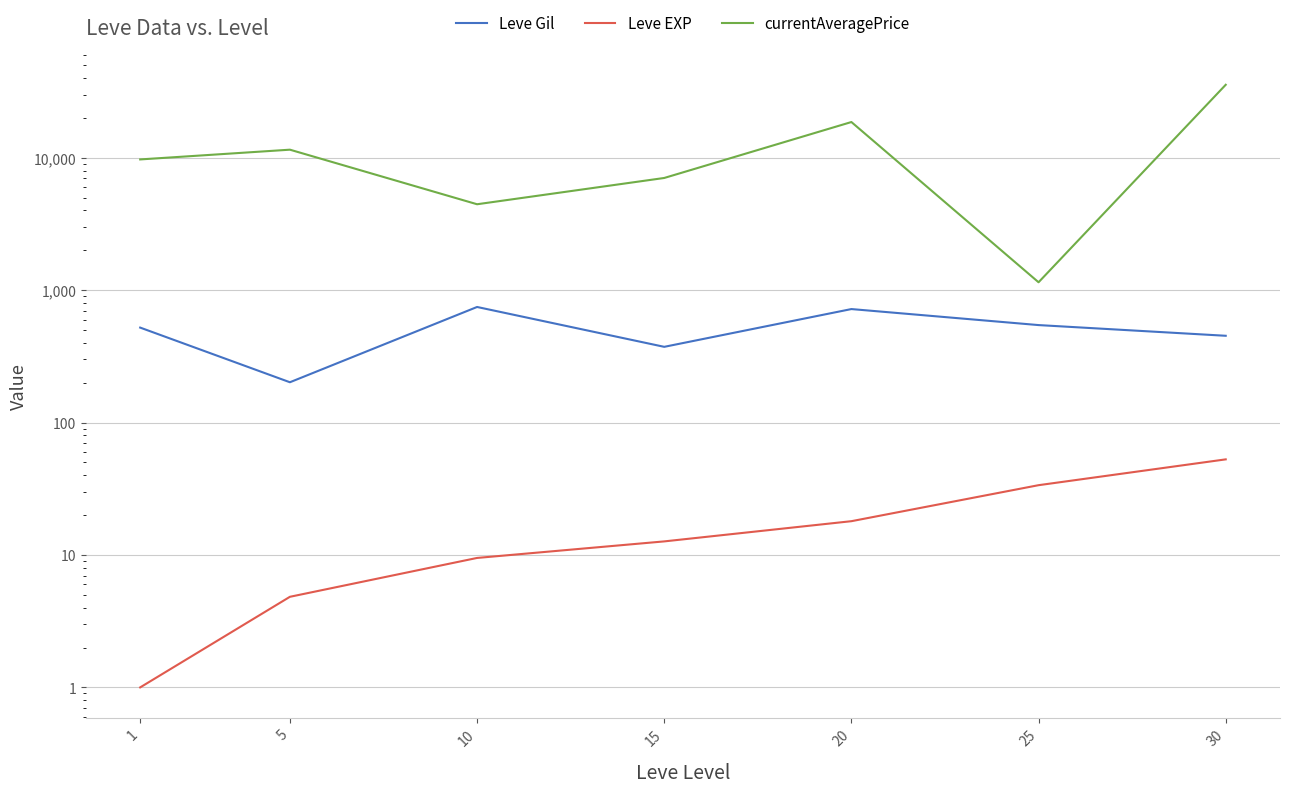

At how many categories does at least one series exceed 14181?

2